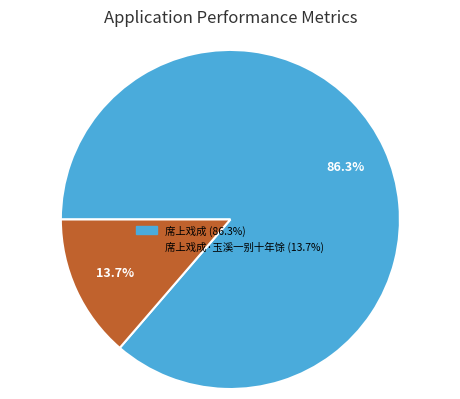

Is there any slice that represents more than half of the pie?

Yes